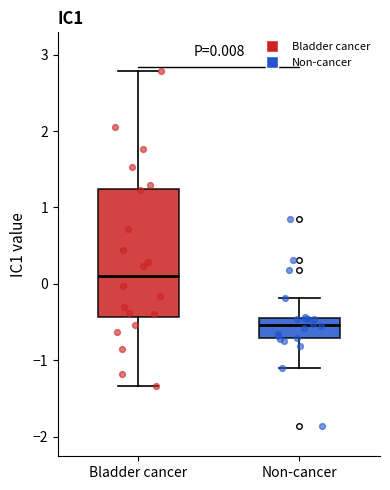

Which box's median line is the lowest?

Non-cancer